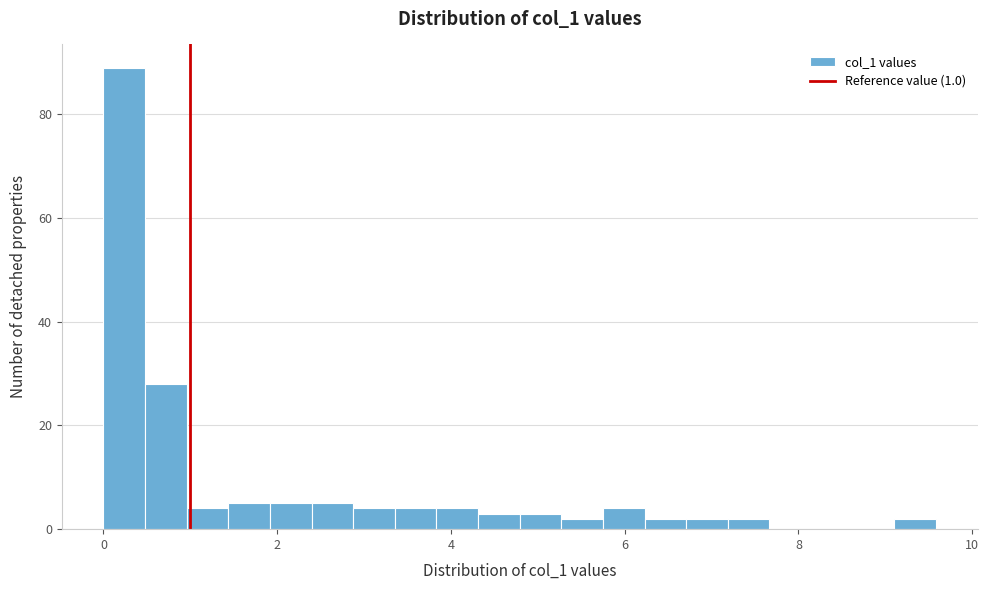

Around what value on the x-axis is the tallest bar? Give the approximate position of its centre, as read against the axis.

0.2